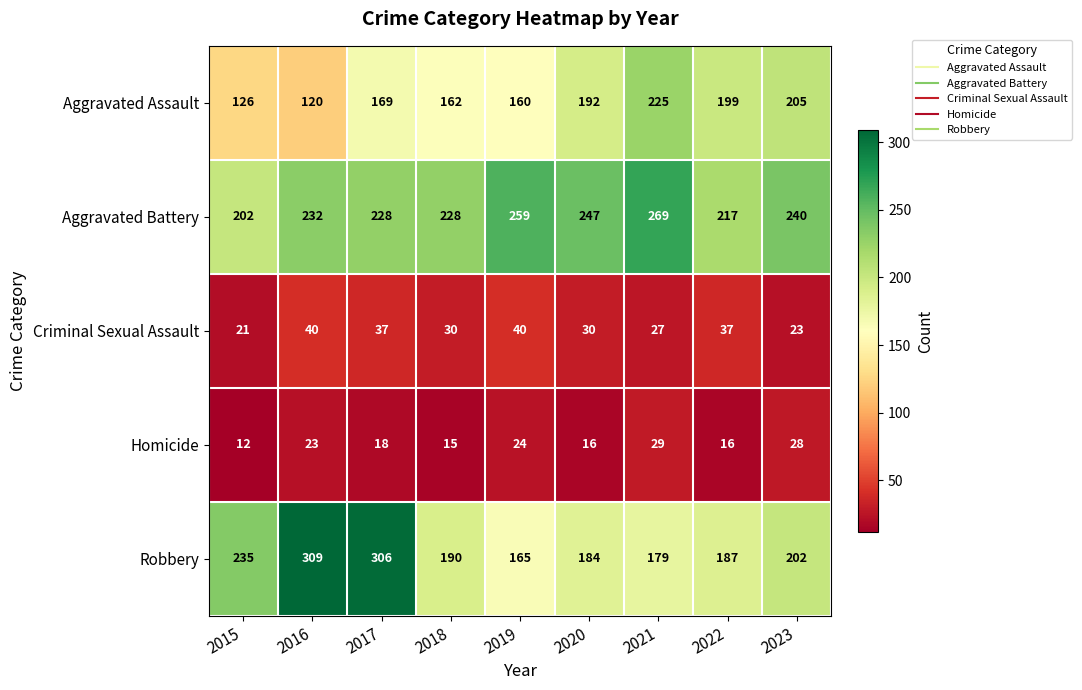

How many series are shown in this chart?

5